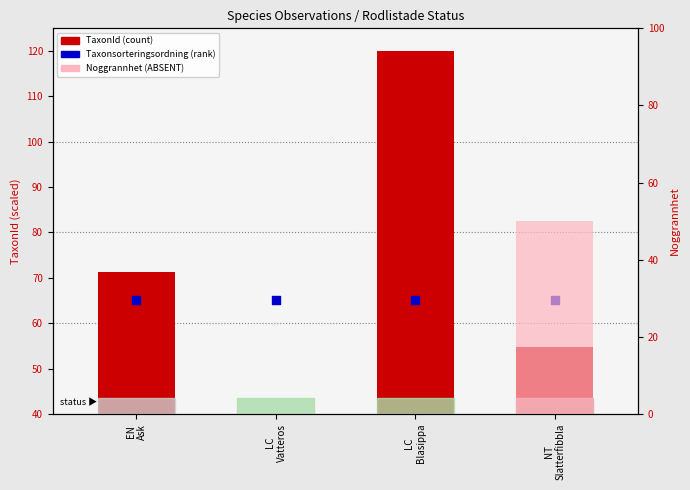

Is the value of Taxonsorteringsordning (marker) at LC
Blasippa greater than the value of TaxonId (scaled) at LC
Vatteros?

Yes